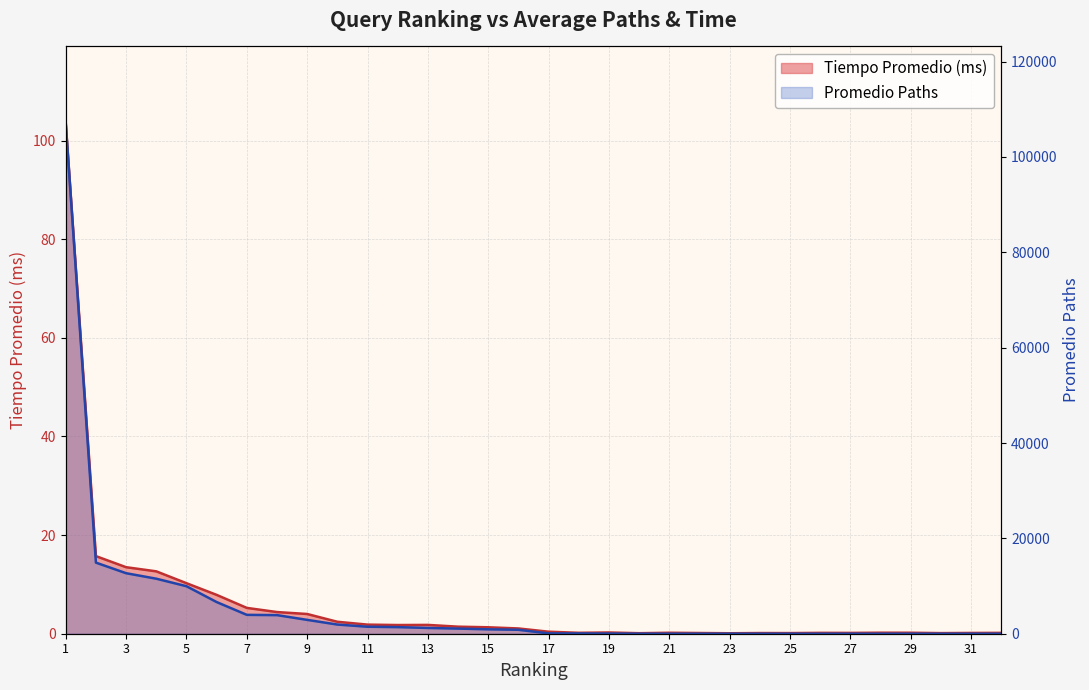

Reading left to right, extract all data points from this chart.

Tiempo Promedio (ms): 1=103.6	2=15.7	3=13.5	4=12.6	5=10.2	6=7.9	7=5.2	8=4.4	9=4.0	10=2.4	11=1.8	12=1.8	13=1.8	14=1.4	15=1.3	16=1.1	17=0.4	18=0.2	19=0.3	20=0.1	21=0.2	22=0.1	23=0.1	24=0.1	25=0.1	26=0.2	27=0.2	28=0.2	29=0.2	30=0.1	31=0.2	32=0.2
Promedio Paths: 1=107107.0	2=14912.0	3=12693.0	4=11541.0	5=9965.0	6=6642.0	7=3958.0	8=3902.0	9=2906.0	10=1925.0	11=1467.0	12=1386.0	13=1212.0	14=1076.0	15=924.0	16=824.0	17=71.0	18=58.0	19=32.0	20=8.0	21=5.0	22=5.0	23=4.0	24=4.0	25=2.0	26=2.0	27=2.0	28=2.0	29=2.0	30=2.0	31=1.0	32=1.0